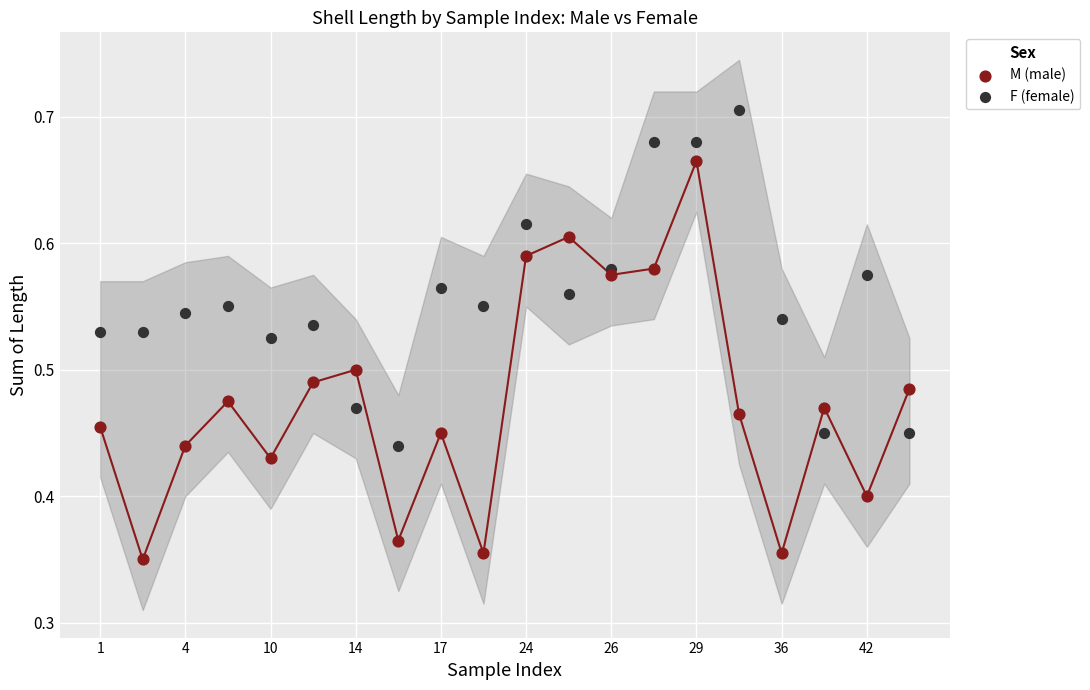

What are all the series names shown in the legend?

M (male), F (female)